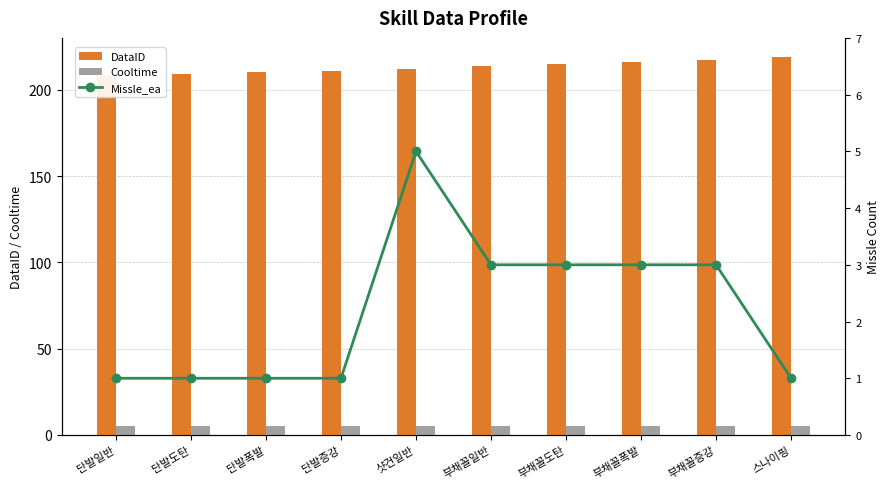

Reading left to right, list all the values displayed in this chart.

DataID: 단발일반=208	단발도탄=209	단발폭발=210	단발증강=211	샷건일반=212	부채꼴일반=214	부채꼴도탄=215	부채꼴폭발=216	부채꼴증강=217	스나이핑=219
Cooltime: 단발일반=5	단발도탄=5	단발폭발=5	단발증강=5	샷건일반=5	부채꼴일반=5	부채꼴도탄=5	부채꼴폭발=5	부채꼴증강=5	스나이핑=5
Missle_ea: 단발일반=1	단발도탄=1	단발폭발=1	단발증강=1	샷건일반=5	부채꼴일반=3	부채꼴도탄=3	부채꼴폭발=3	부채꼴증강=3	스나이핑=1